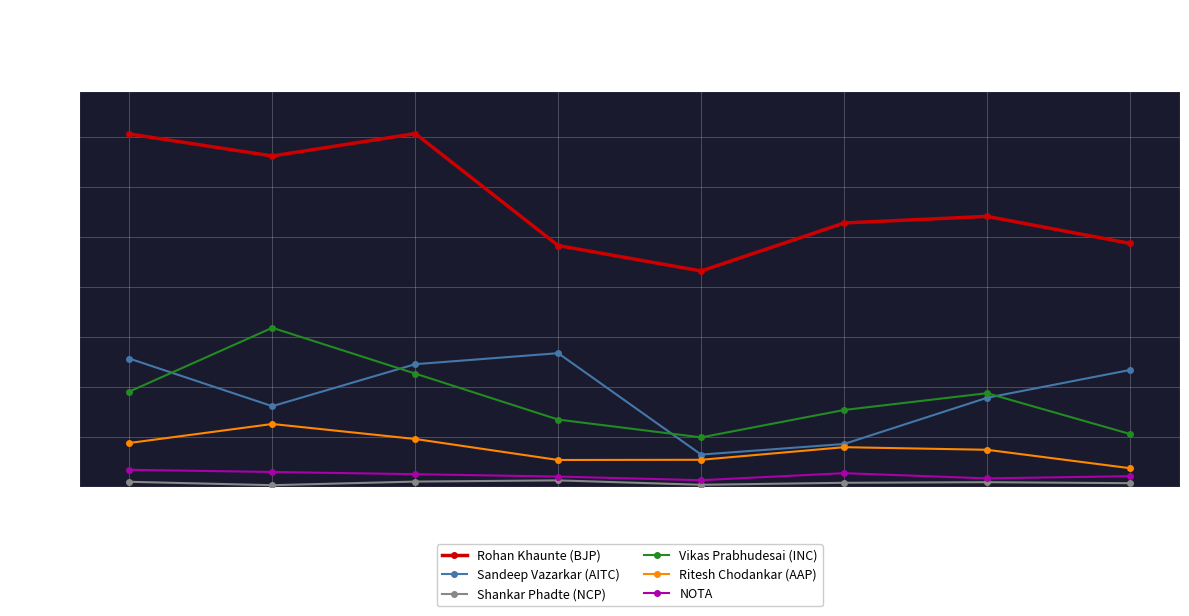

What is the sum of all Shankar Phadte (NCP) values?

154